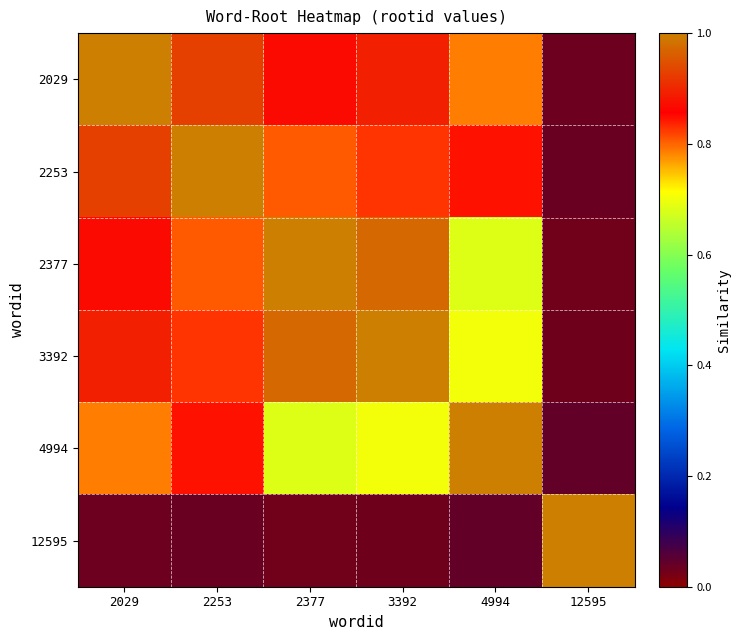

Reading left to right, list all the values displayed in this chart.

2029: 2029=1.0	2253=0.9	2377=0.9	3392=0.9	4994=0.8	12595=0.0
2253: 2029=0.9	2253=1.0	2377=0.8	3392=0.8	4994=0.8	12595=0.0
2377: 2029=0.9	2253=0.8	2377=1.0	3392=1.0	4994=0.7	12595=0.0
3392: 2029=0.9	2253=0.8	2377=1.0	3392=1.0	4994=0.7	12595=0.0
4994: 2029=0.8	2253=0.8	2377=0.7	3392=0.7	4994=1.0	12595=0.0
12595: 2029=0.0	2253=0.0	2377=0.0	3392=0.0	4994=0.0	12595=1.0